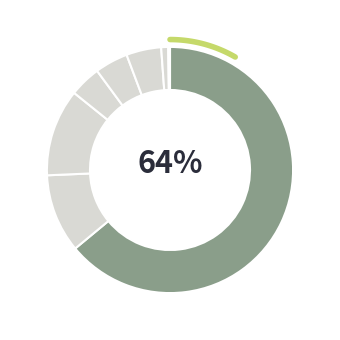

What percentage is NOT represented by Burglary?

88.5%